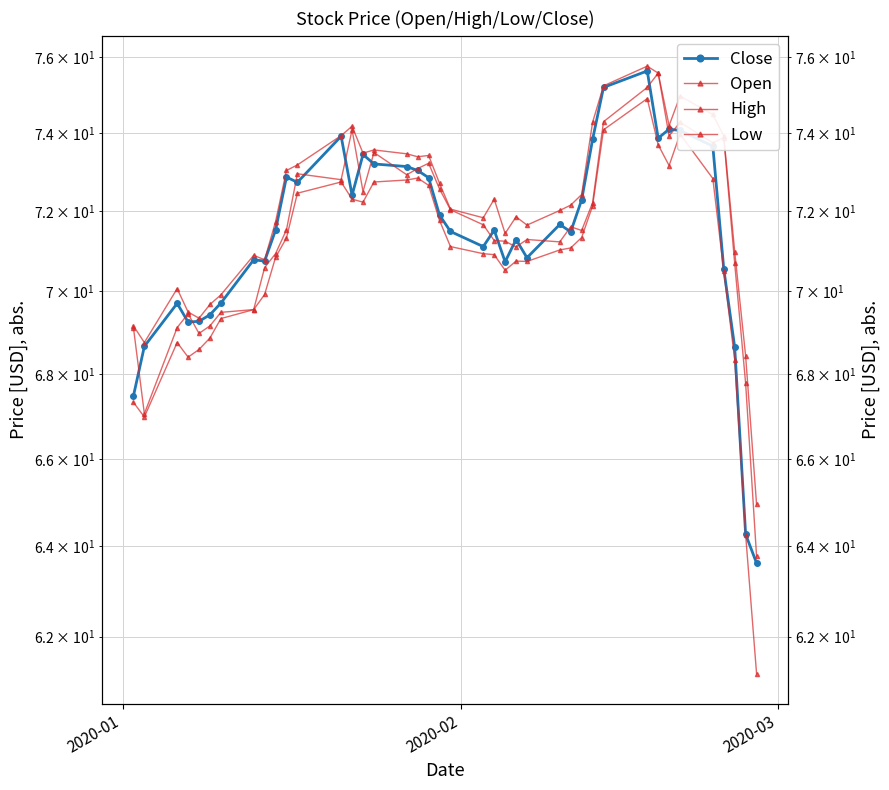

True or false: High and Open intersect in this chart.

False